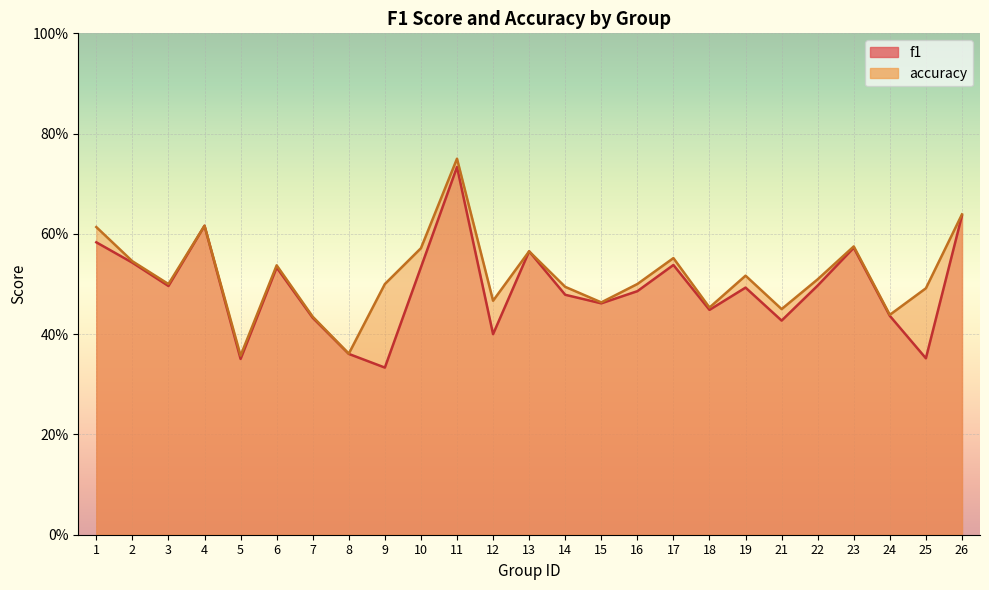

What is the lowest value of the f1 series?

0.3